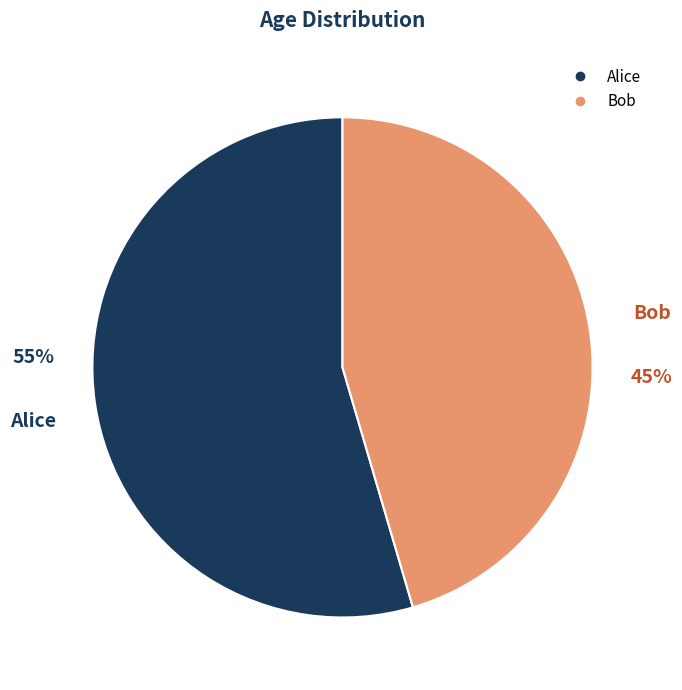

Which slice is the smallest?

Bob